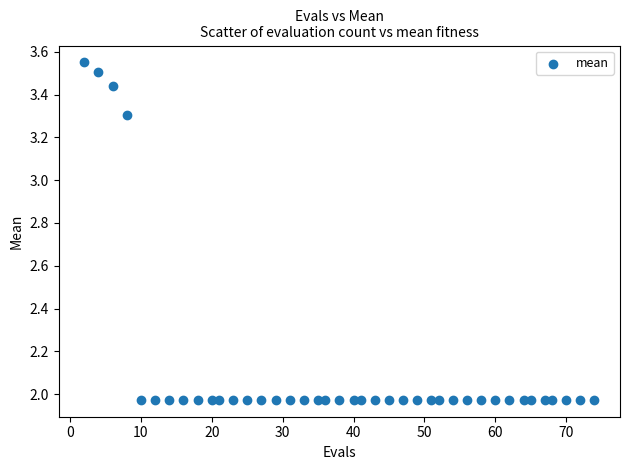

What is the range of X values (max minus min)?

72.0